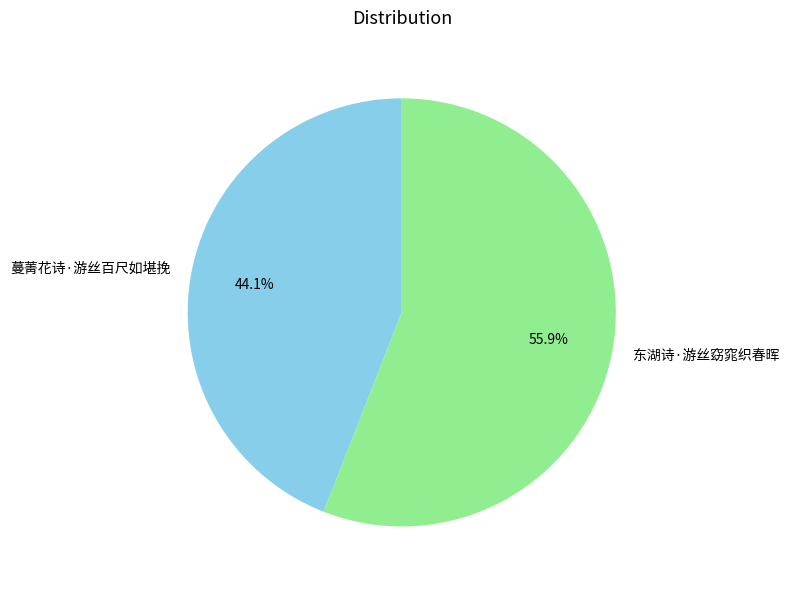

To the nearest percent, what is the difference between the largest and smallest slice percentages?

12%